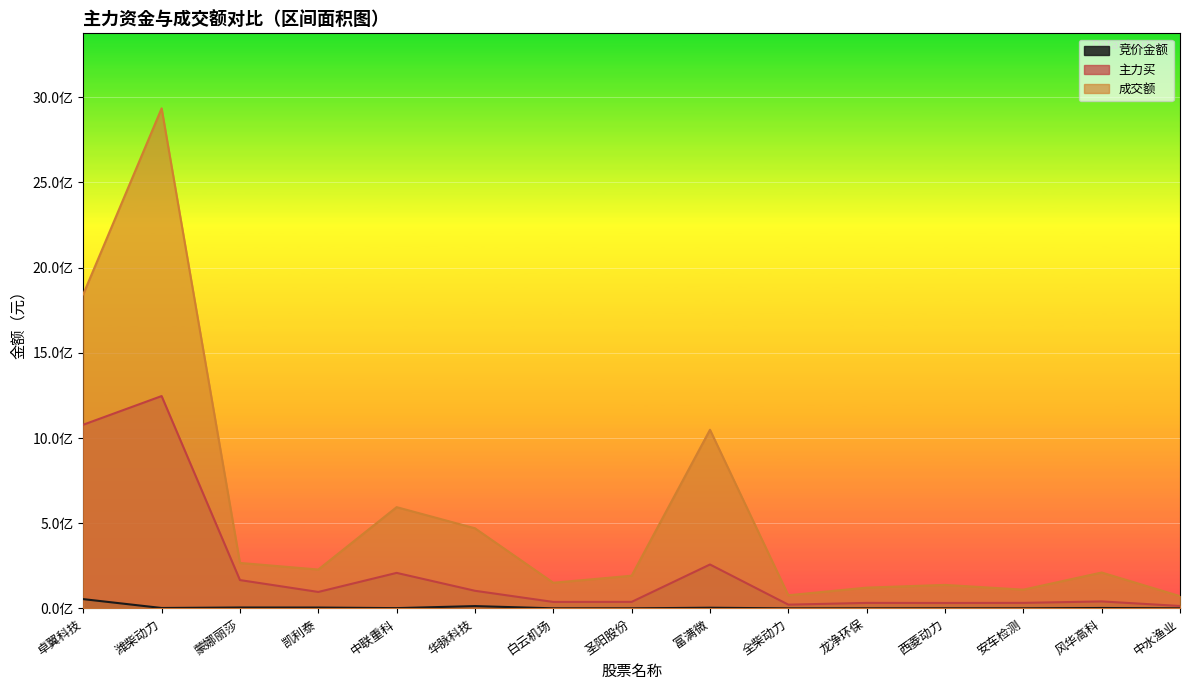

Which series has the largest total across all categories?

成交额